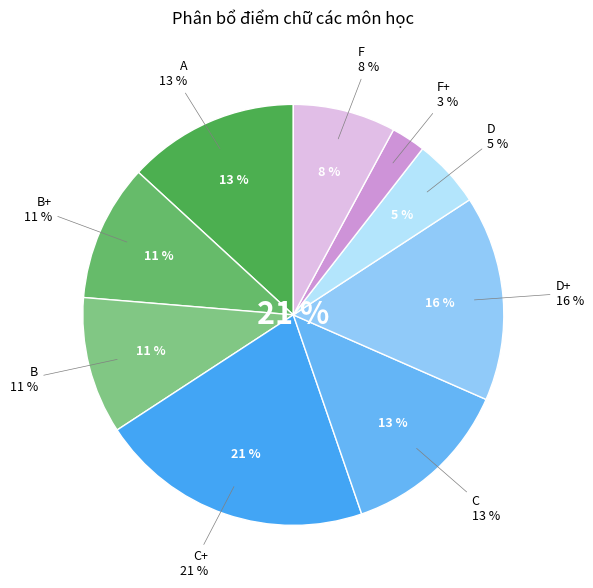

Is there any slice that represents more than half of the pie?

No